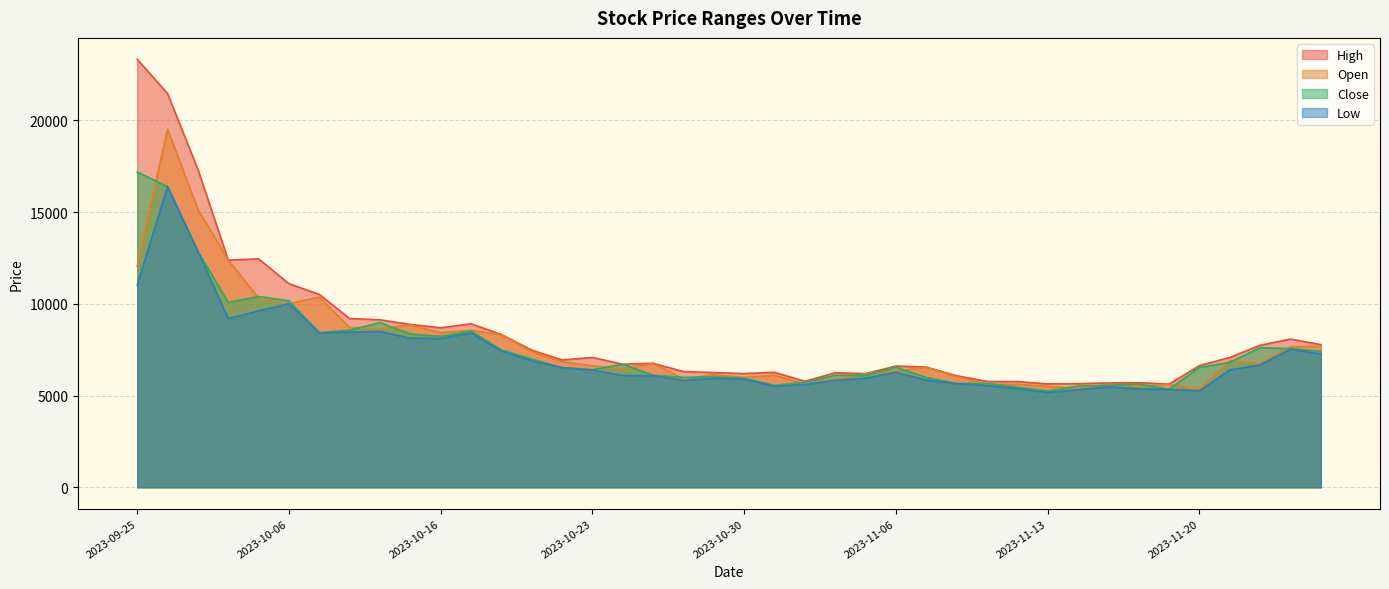

Which series has the widest spread of values?

High